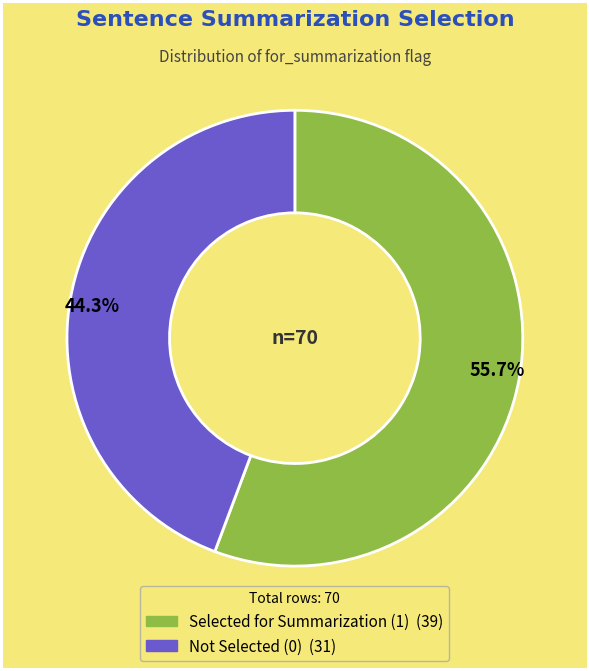

Does any single category account for the majority?

Yes